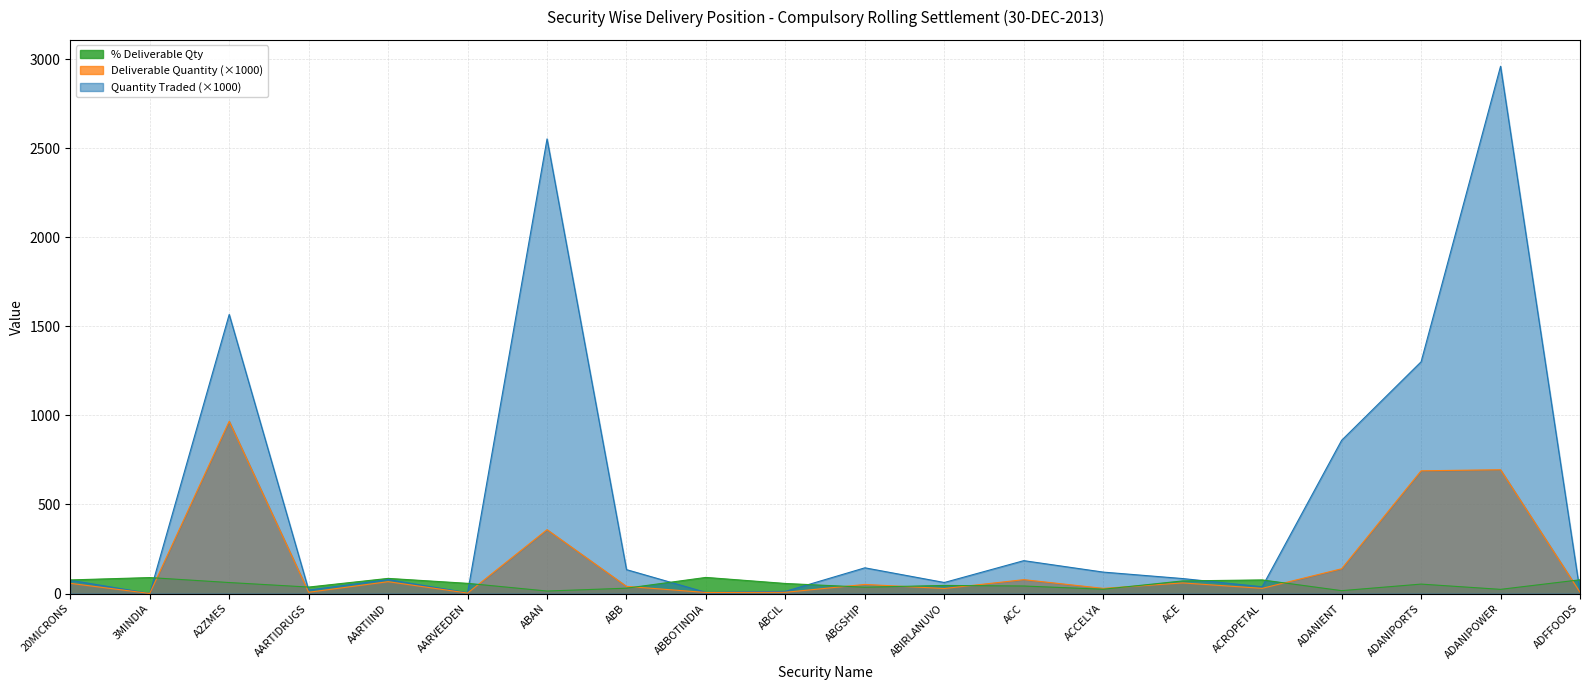

What is the spread (max minus min) of values at ABAN?

2538.5